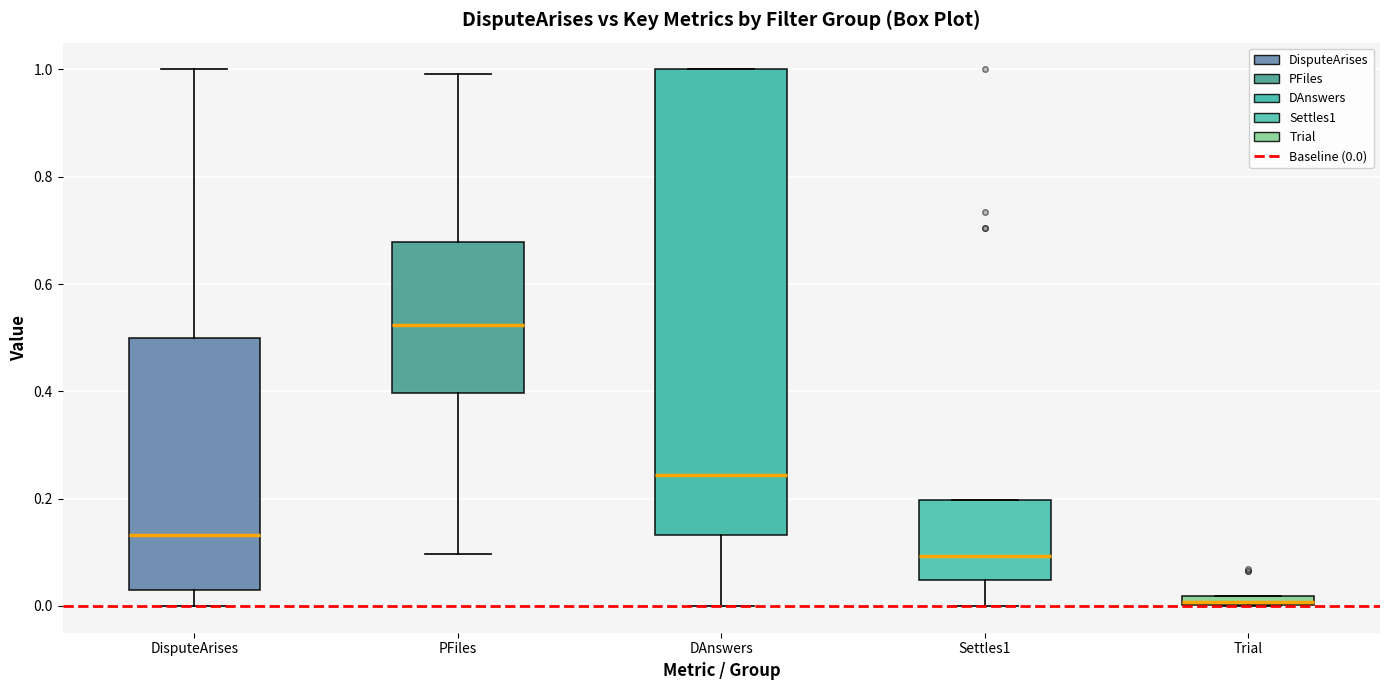

Which box's median line is the lowest?

Trial